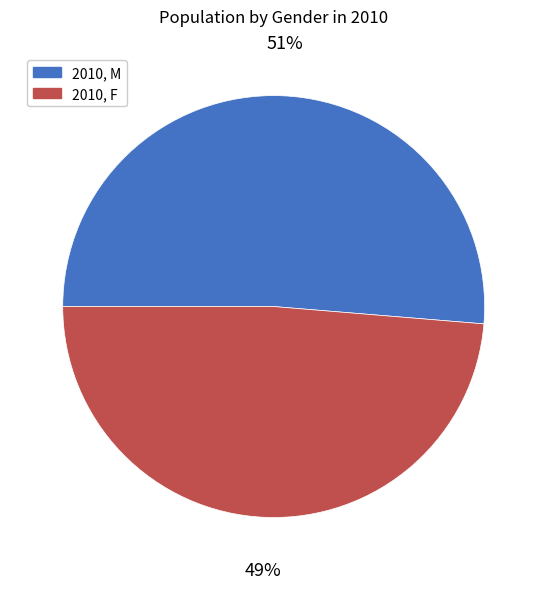

Which has a higher value, 2010, F or 2010, M?

2010, M